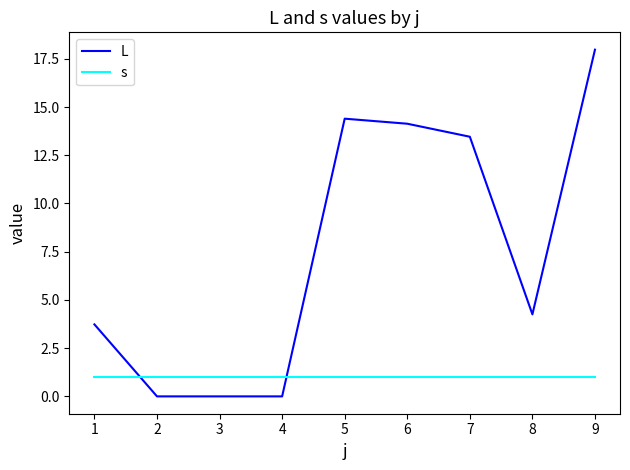

What is the average value of the L series?

7.6